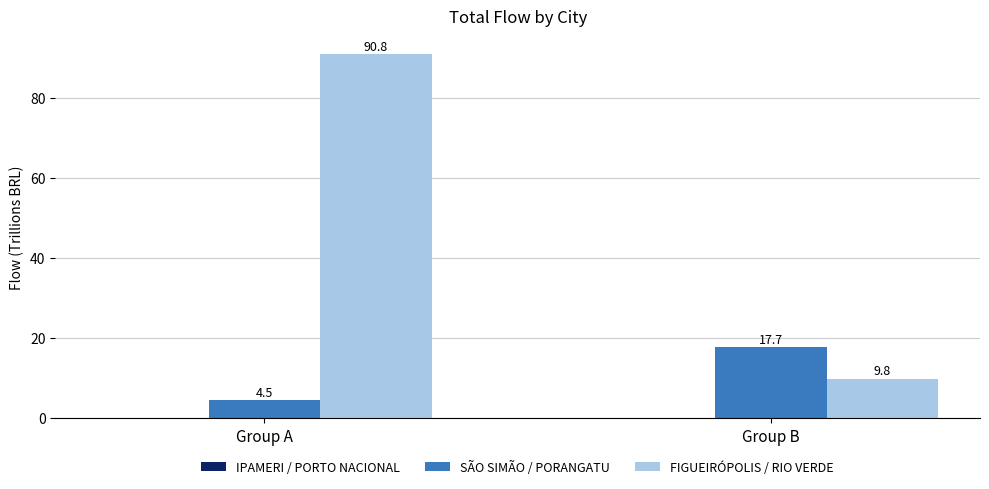

At how many categories does at least one series exceed 71?

1